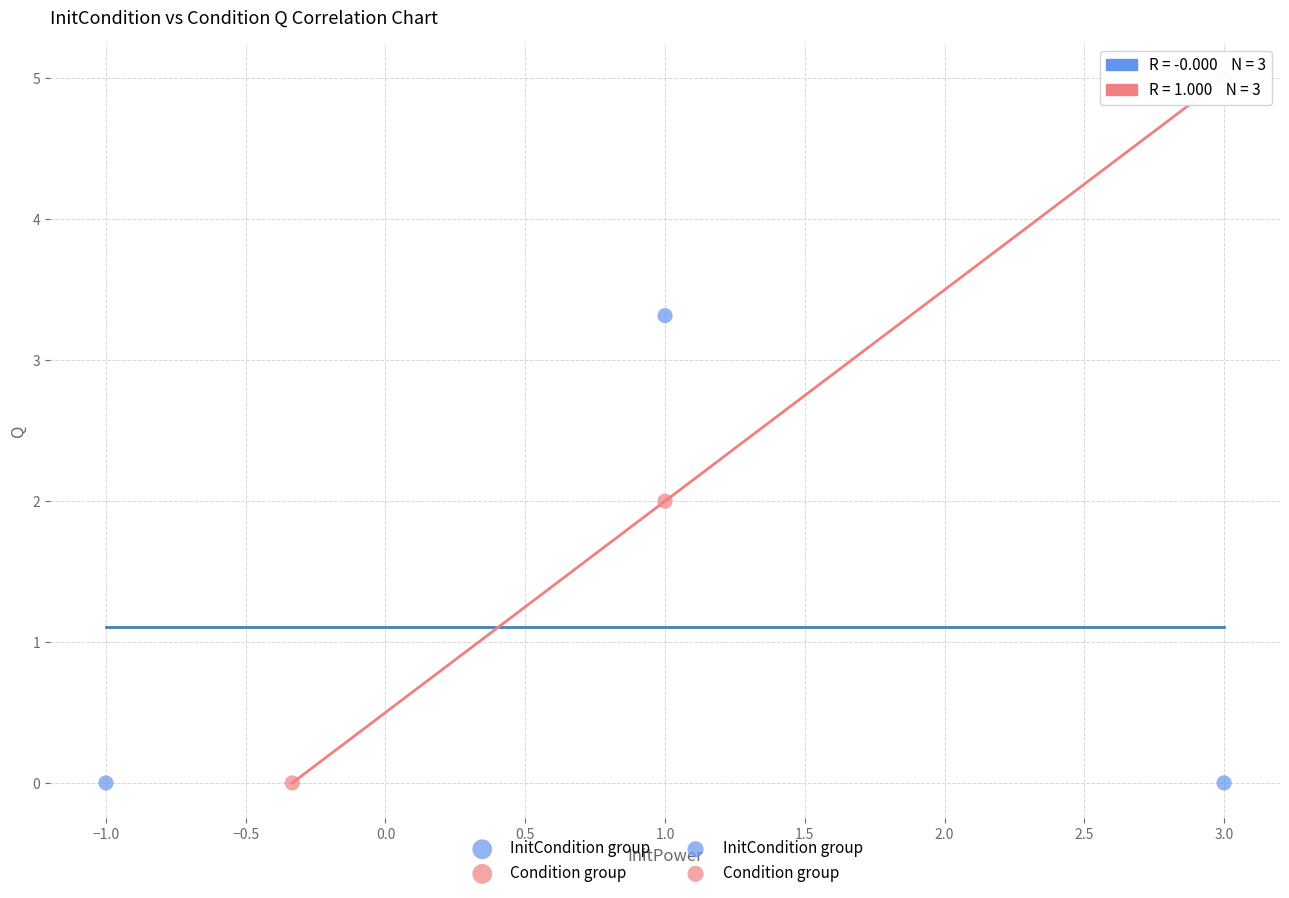

Which series has the largest Y range (max minus min)?

Condition group